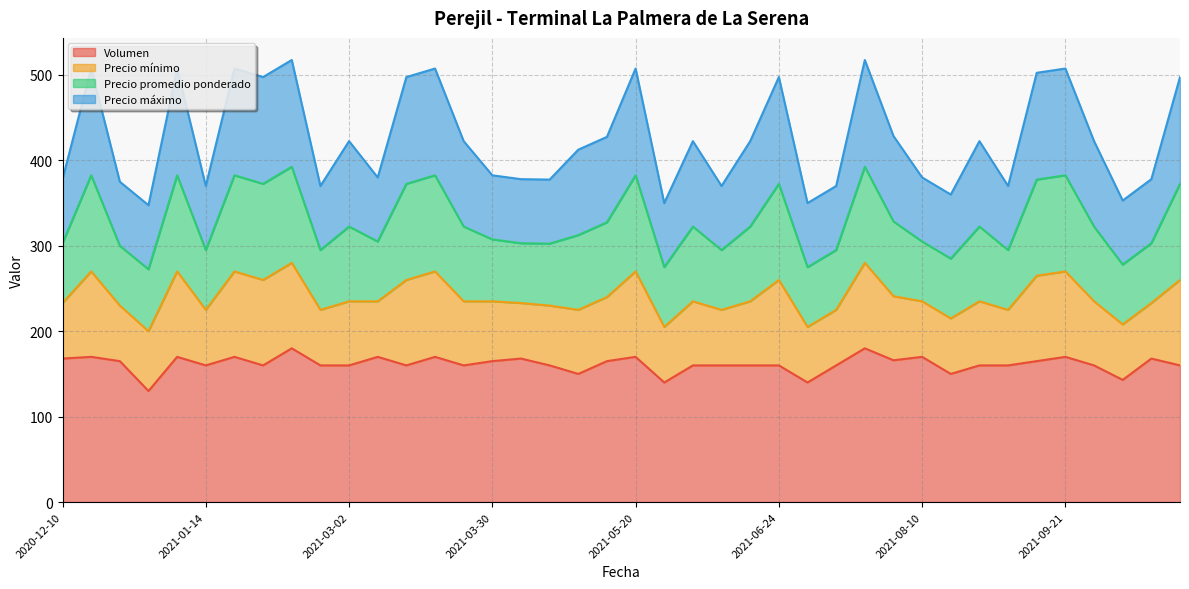

Between 2021-09-02 and 2021-05-25, which is larger?

2021-09-02